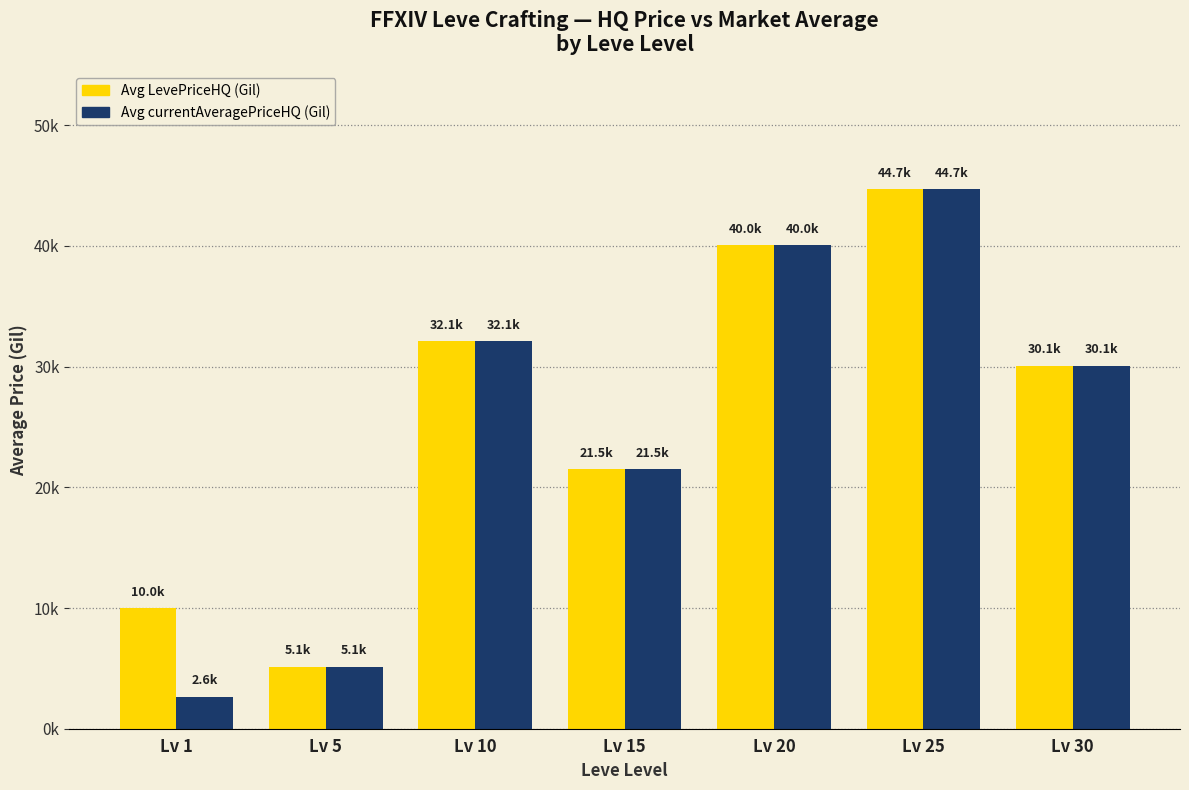

What are all the series names shown in the legend?

Avg LevePriceHQ (Gil), Avg currentAveragePriceHQ (Gil)